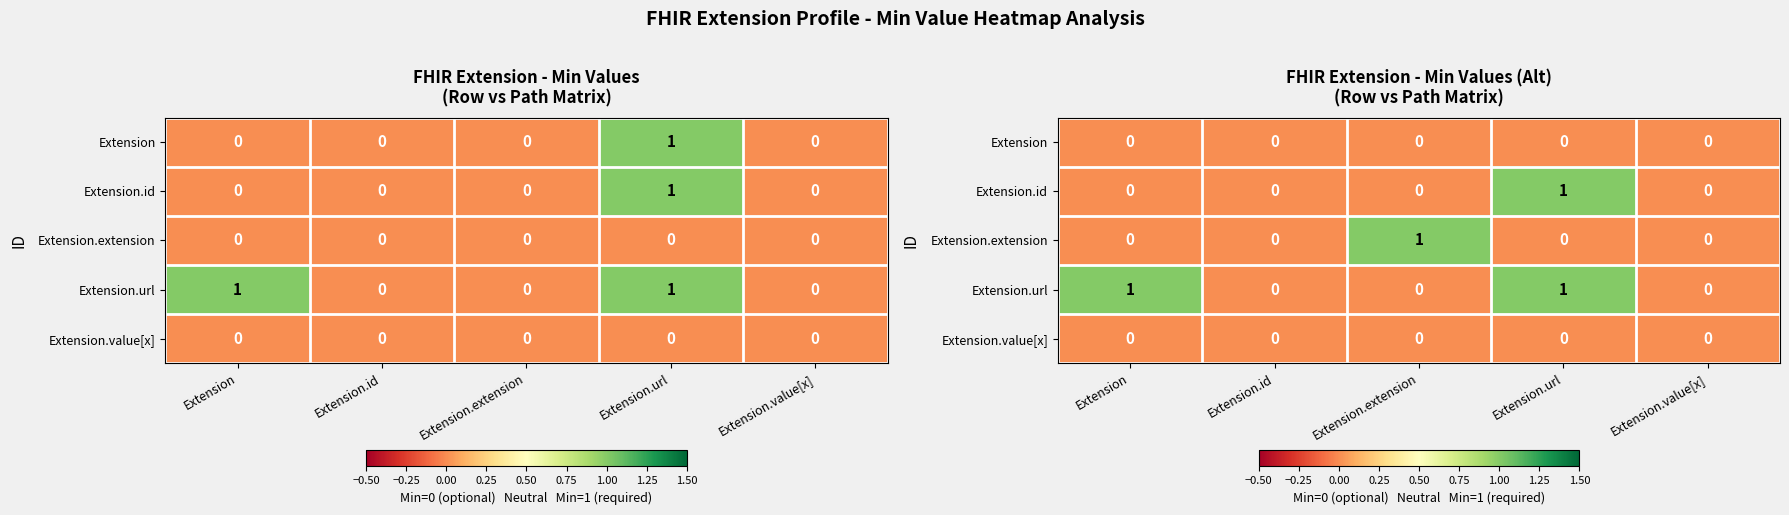

List the labels in order of Extension.url value, smallest first.

Extension.id, Extension.extension, Extension.value[x], Extension, Extension.url